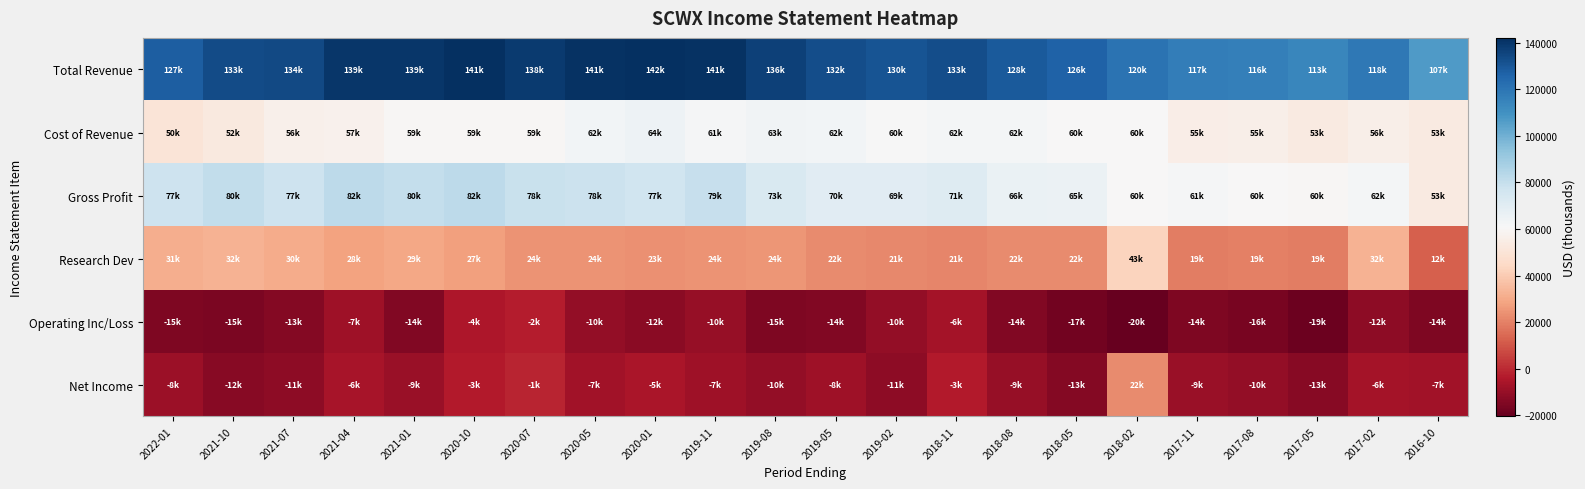

Which has a higher value, 2018-11 or 2017-11?

2018-11